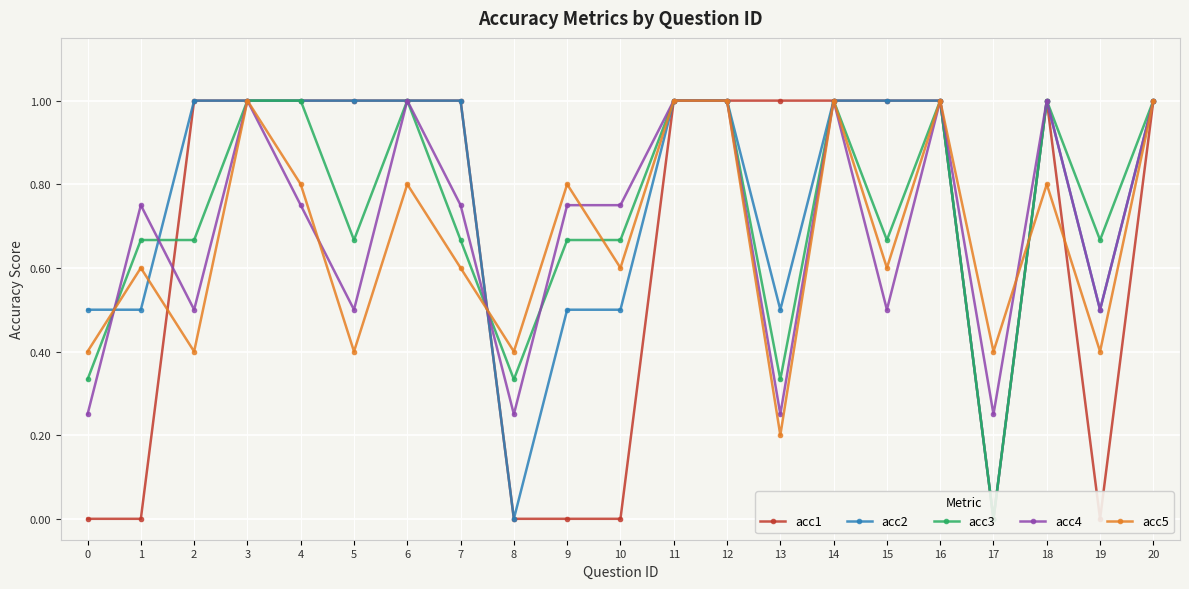

Between which two adjacent categories do acc2 and acc3 first intersect?

0 and 1